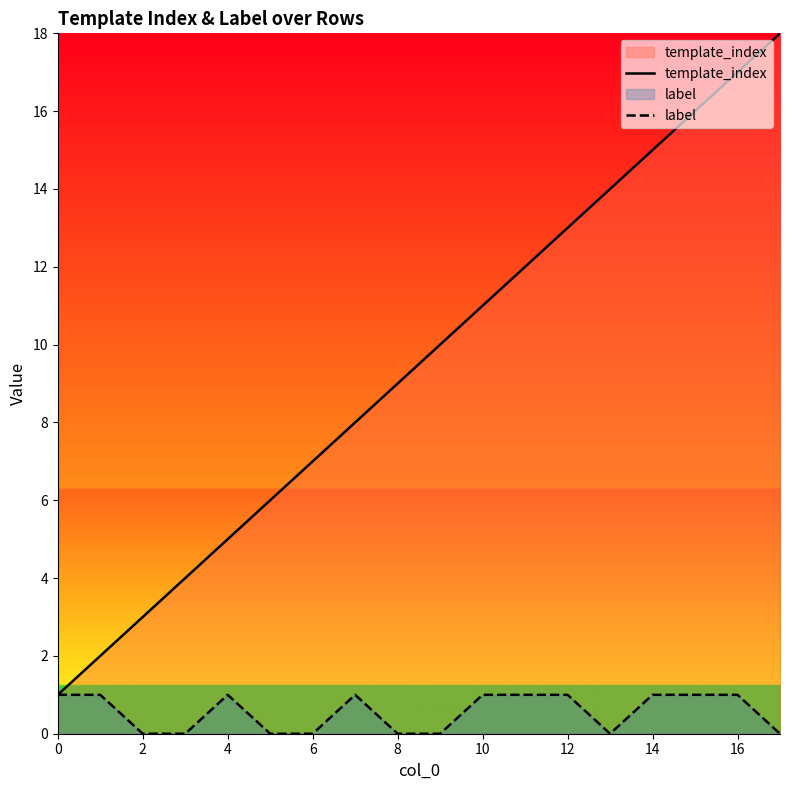

Rank the series at 16 from highest to lowest value.

template_index, label